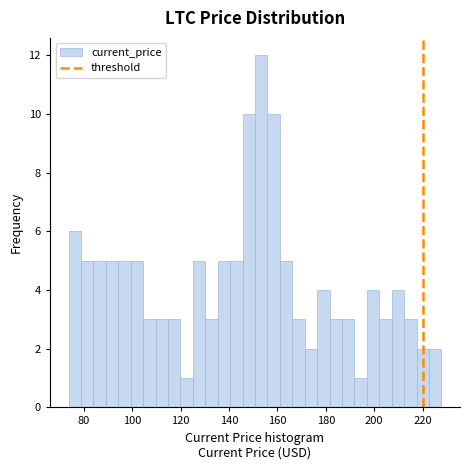

Read against the x-axis, roughly where is the centre of the tallest bar?

154